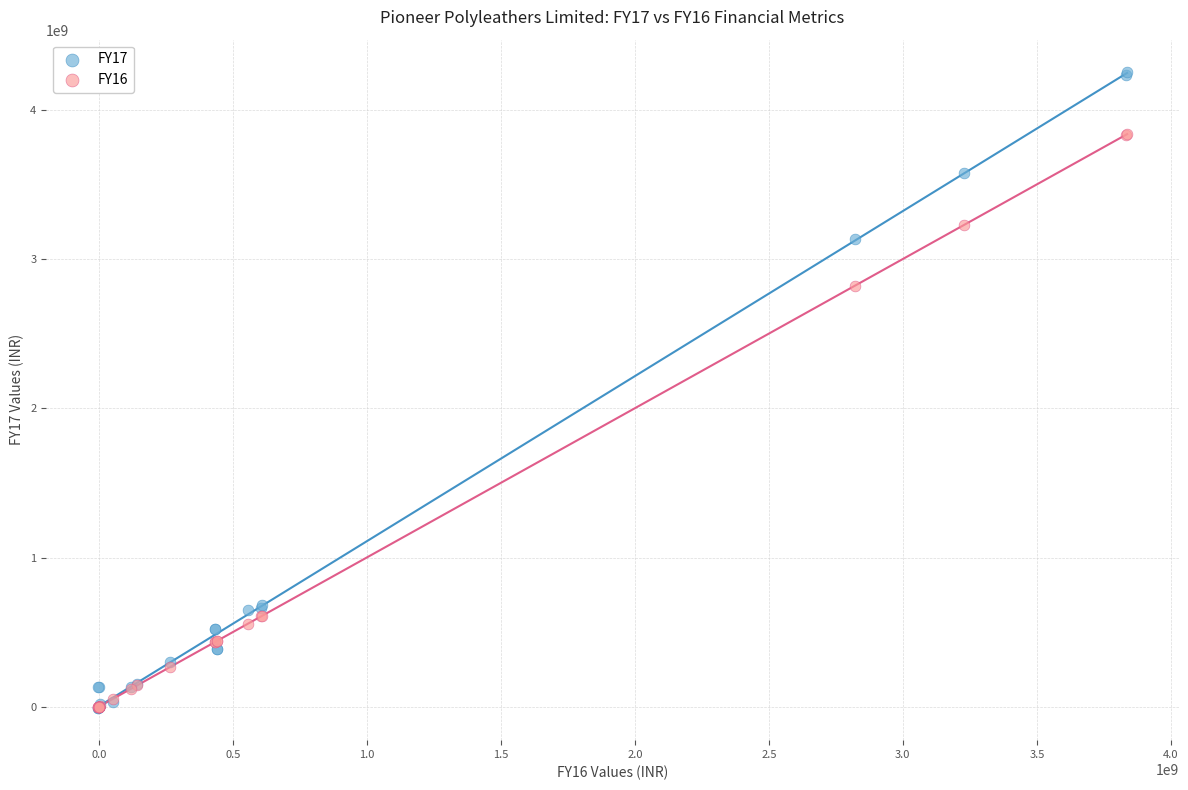

Which series contains the highest Y value?

FY17